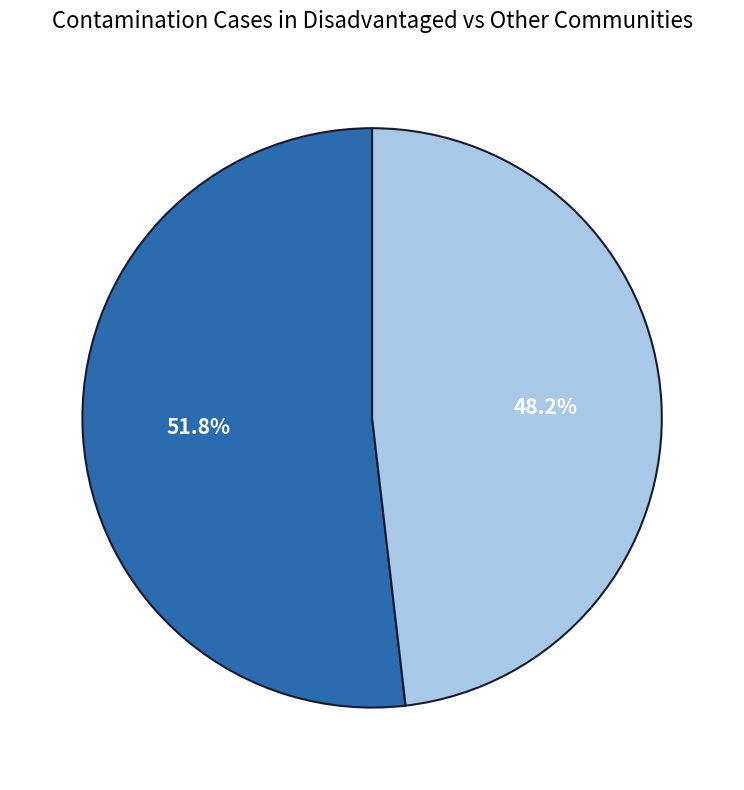

Is there any slice that represents more than half of the pie?

Yes